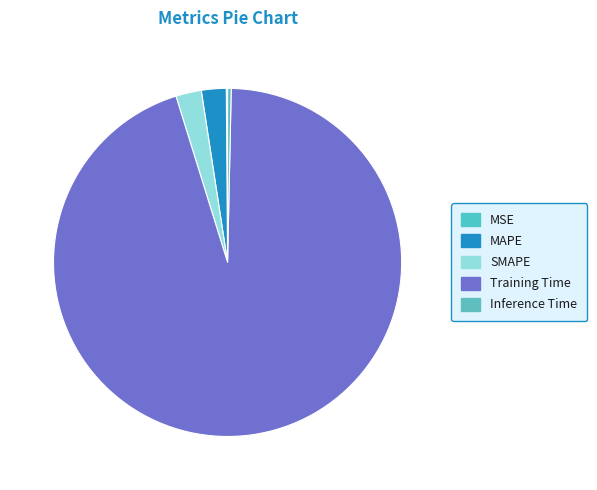

Count the number of slices in the pie.

5